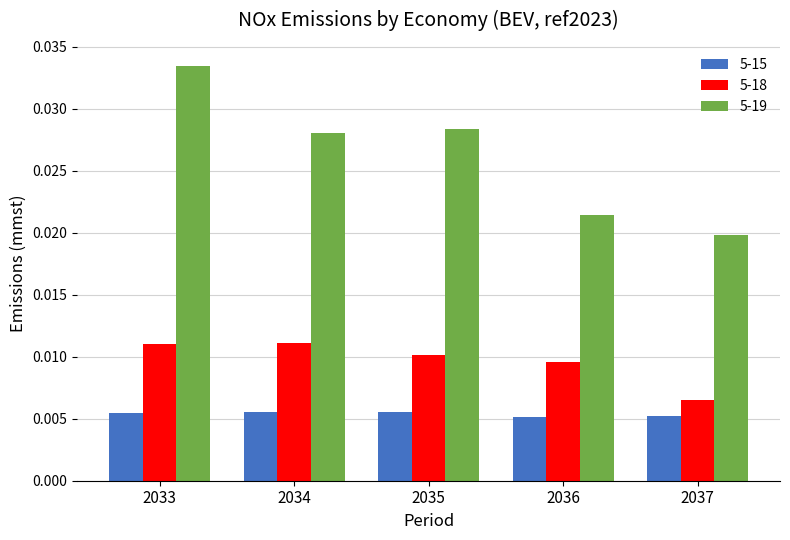

At which category is the sum across all series the highest?

2033